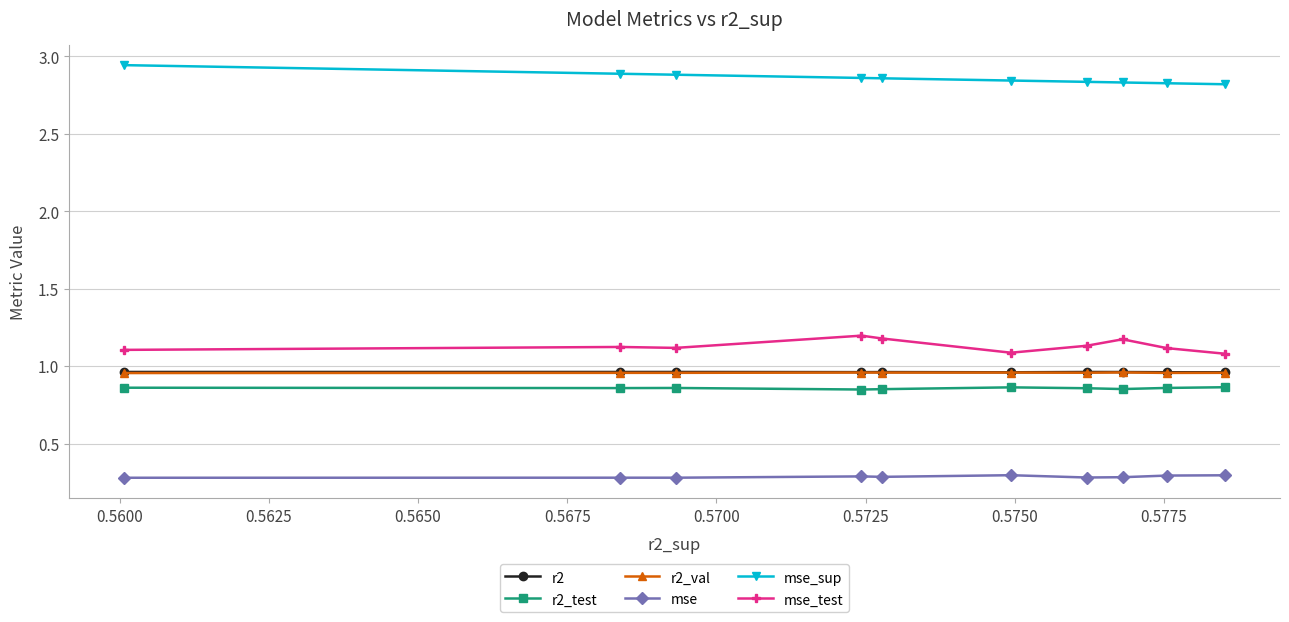

True or false: r2_test and mse cross at least once.

False